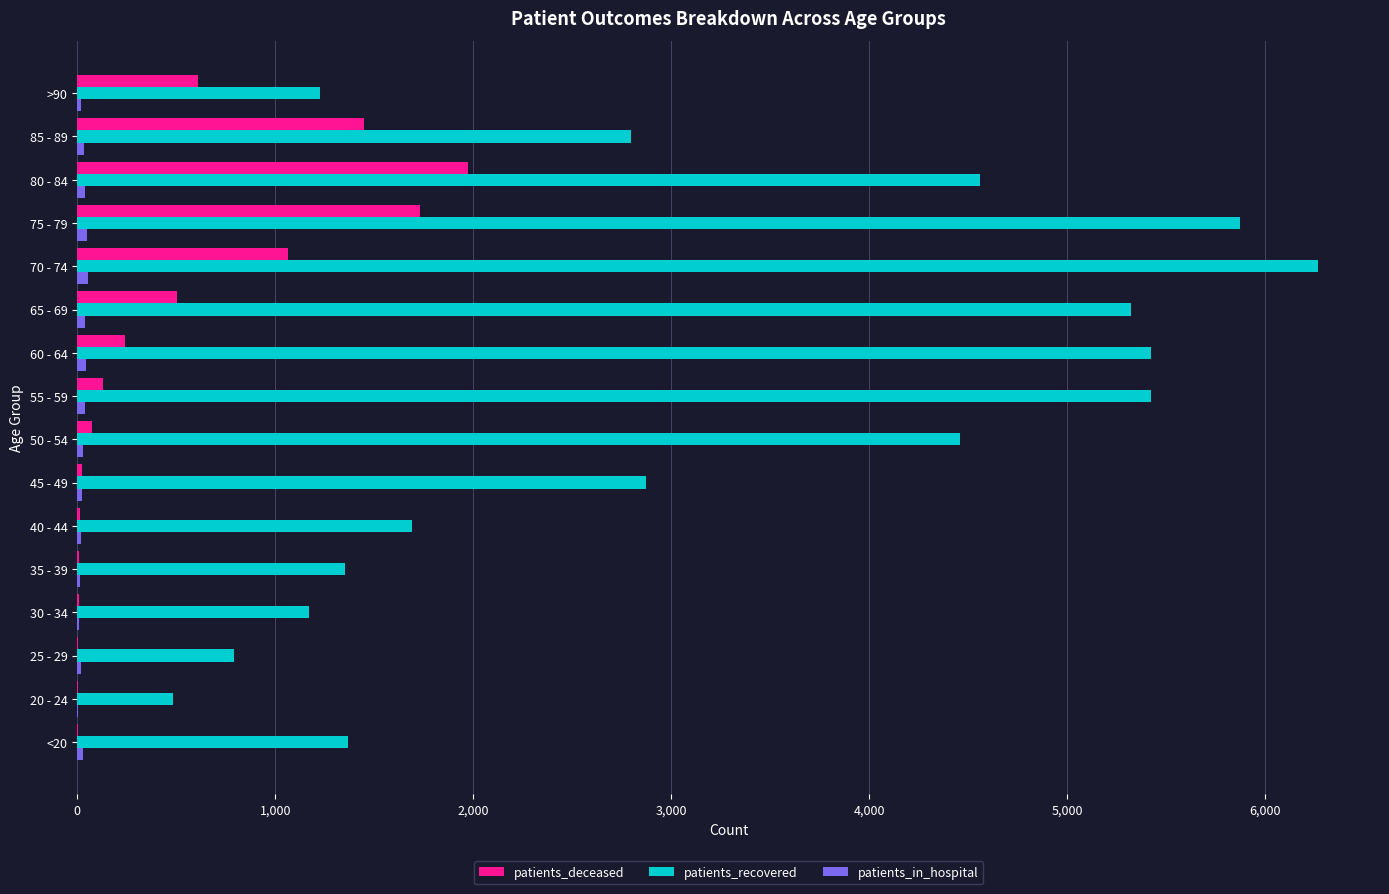

What is the sum of all patients_deceased values?

7846